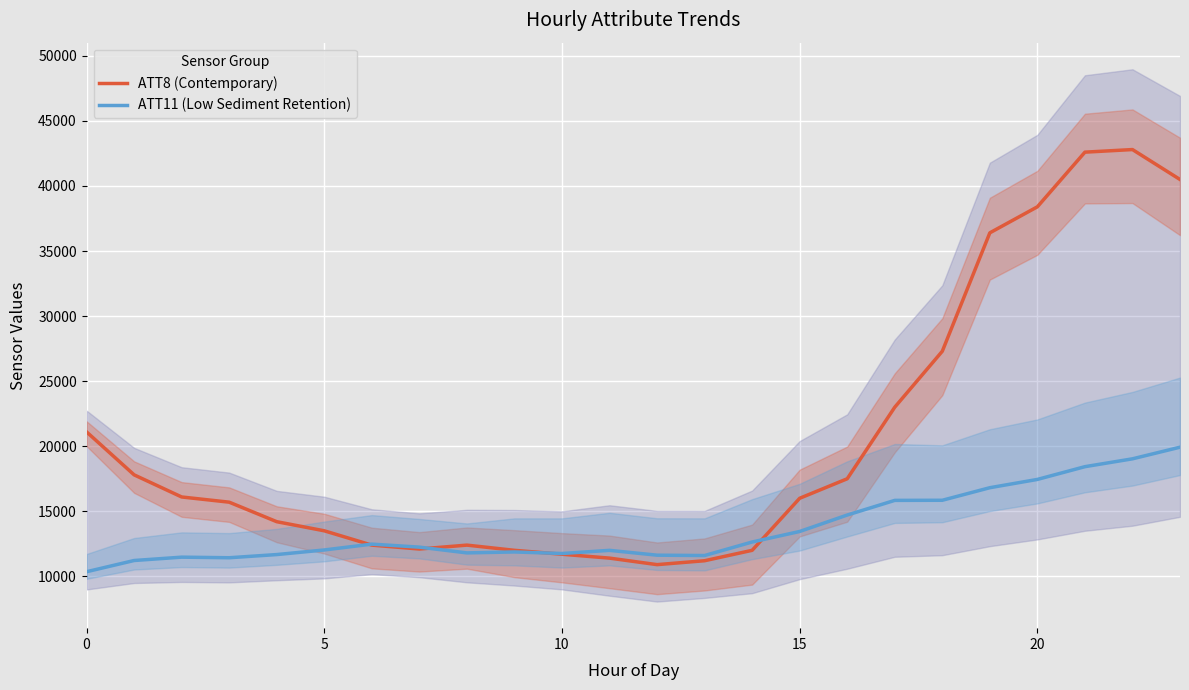

True or false: ATT11 (Low Sediment Retention) has more than 1 interior local peaks.

True